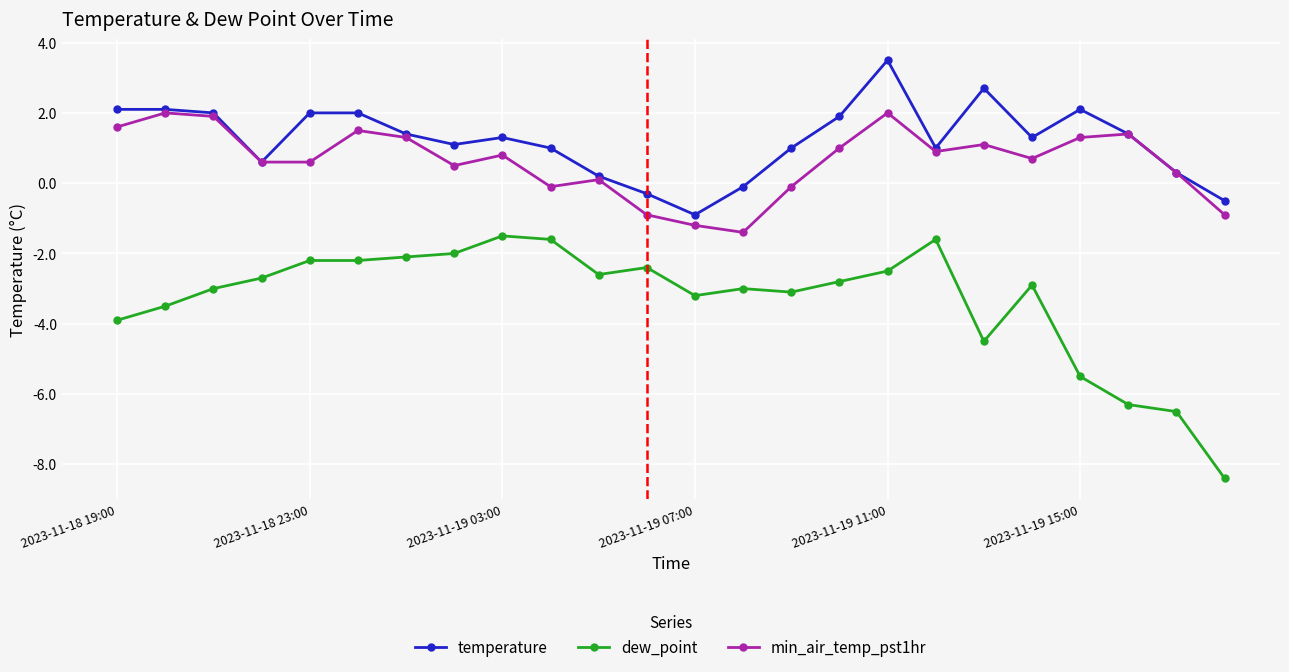

What are all the series names shown in the legend?

temperature, dew_point, min_air_temp_pst1hr